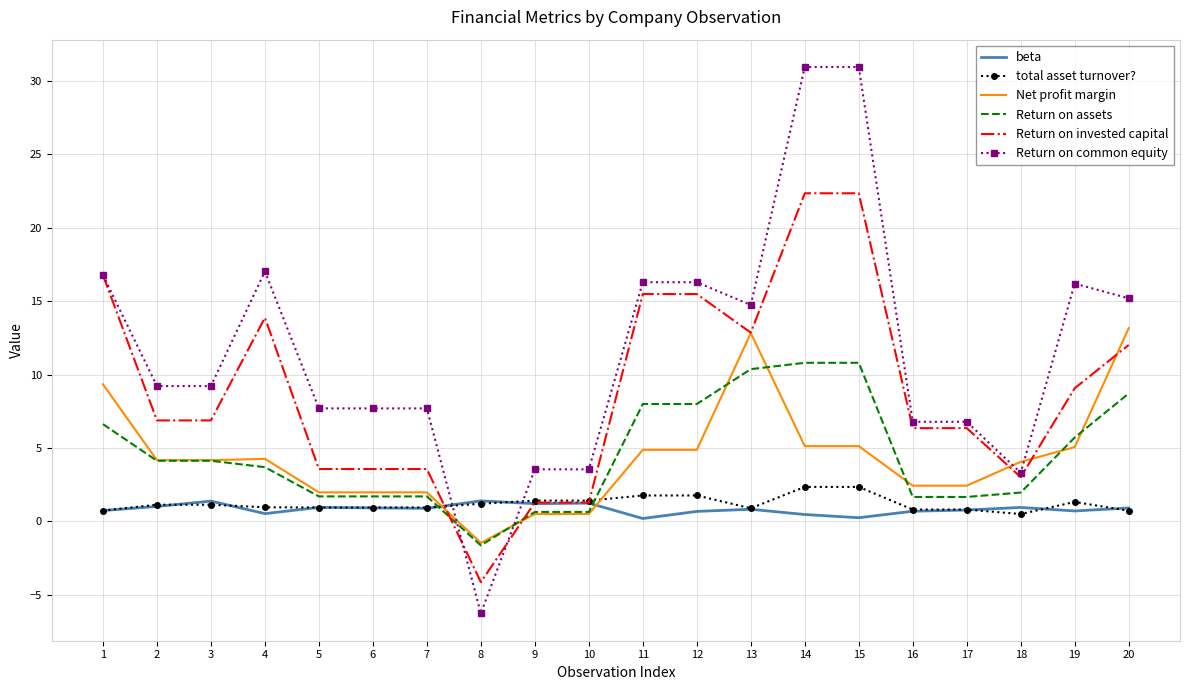

Which series ends up on top after the final intersection of Return on common equity and Return on assets?

Return on common equity